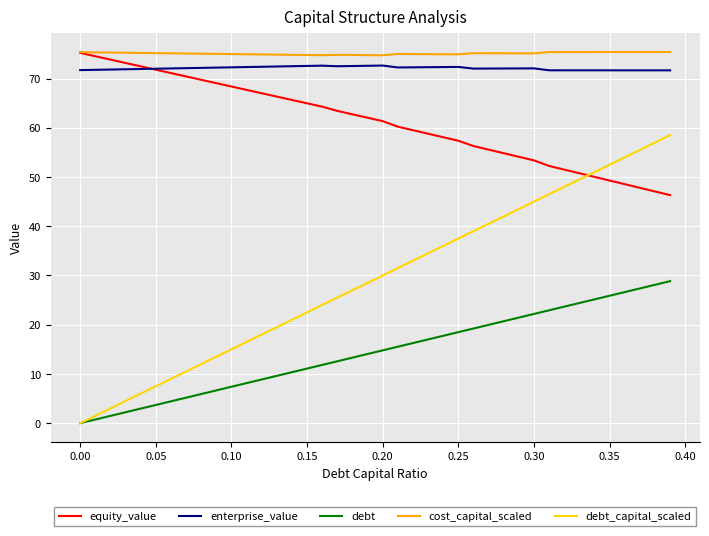

Which series has the widest spread of values?

debt_capital_scaled